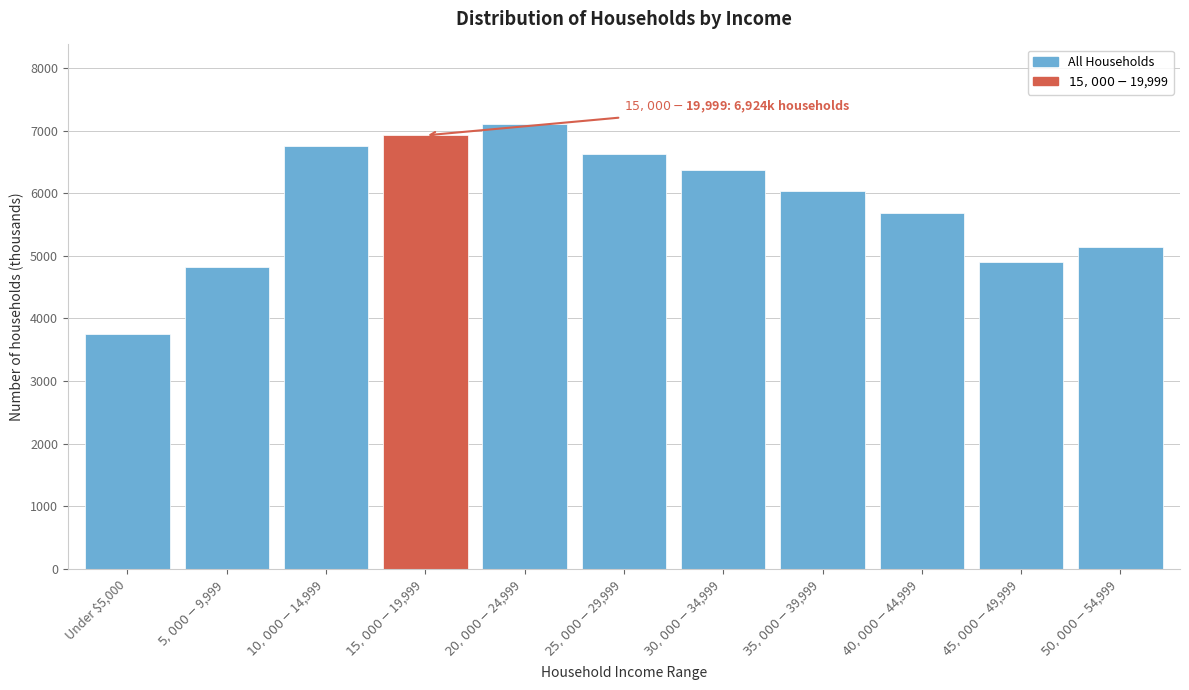

Reading left to right, transcribe all the data shown in this chart.

3747	4823	6759	6924	7099	6633	6370	6033	5680	4894	5147